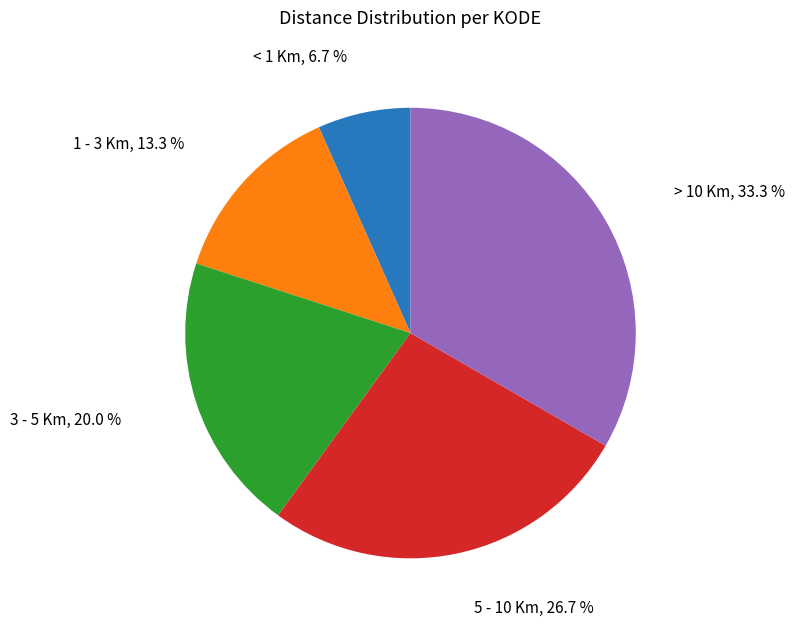

Is there any slice that represents more than half of the pie?

No